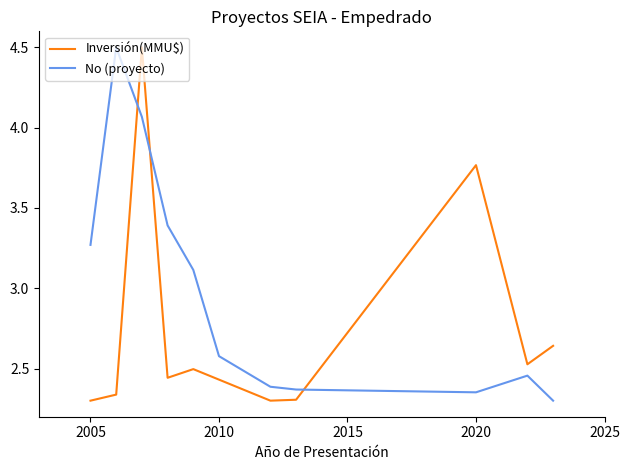

Count the number of categories in the chart.

11